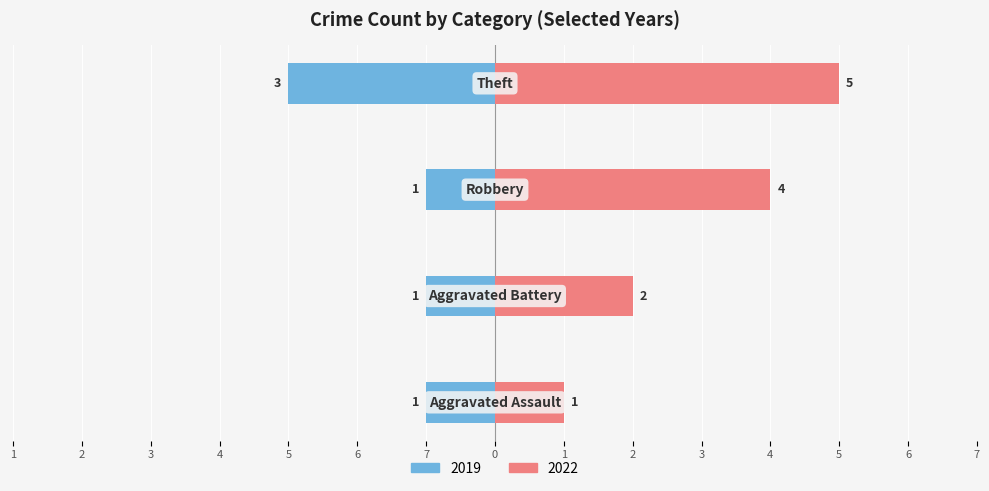

Reading right to left, extract all data points from this chart.

Left (earlier years avg): Theft=-3	Robbery=-1	Aggravated Battery=-1	Aggravated Assault=-1
Right (later years avg): Theft=5	Robbery=4	Aggravated Battery=2	Aggravated Assault=1